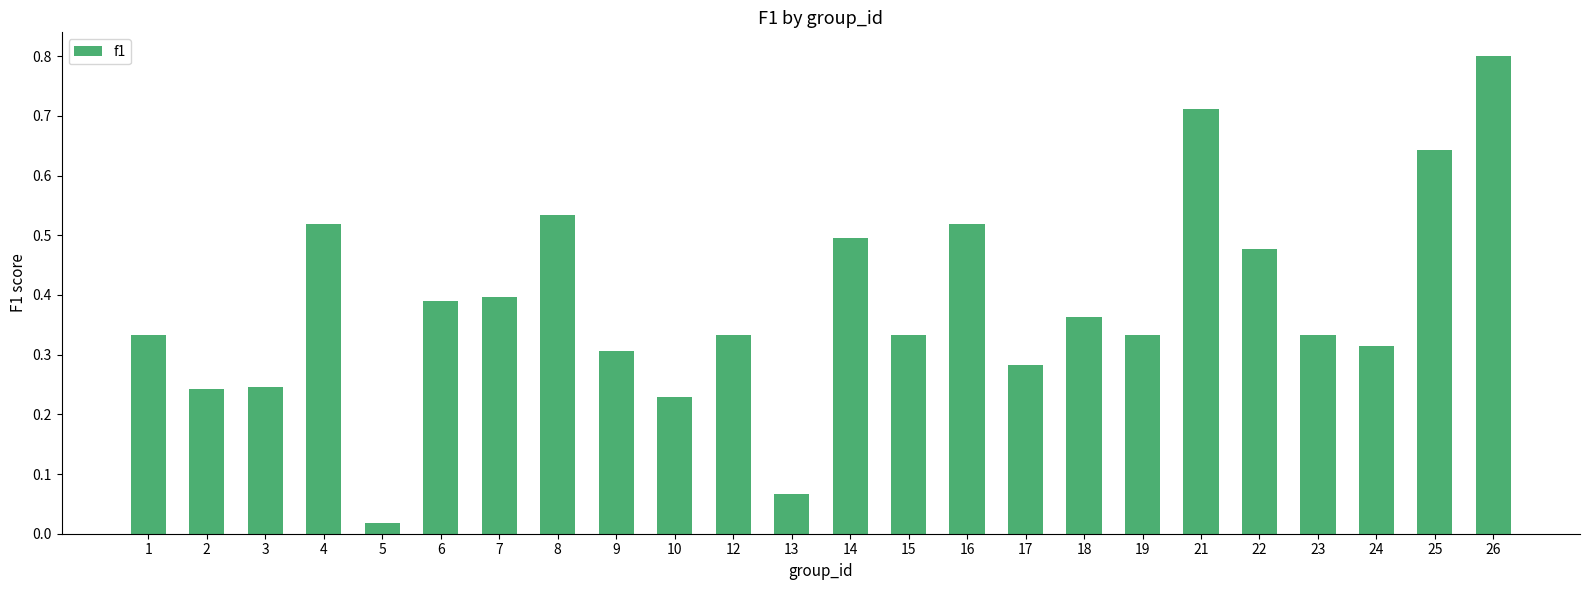

What is the sum of all values?

9.2